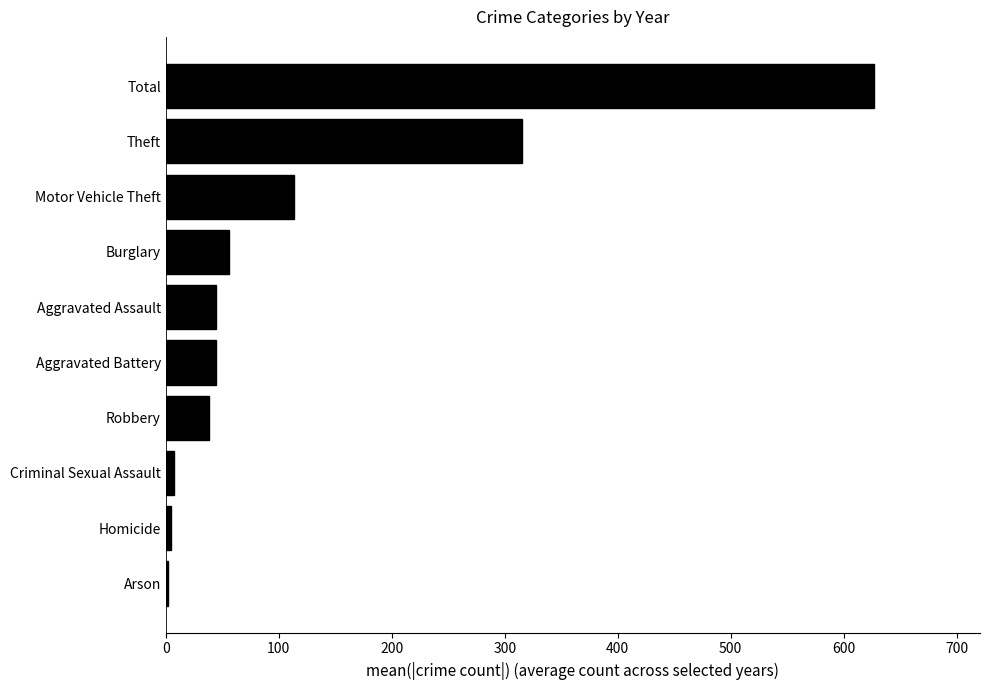

The chart shows a value of 26.3 at Burglary. True or false?

False